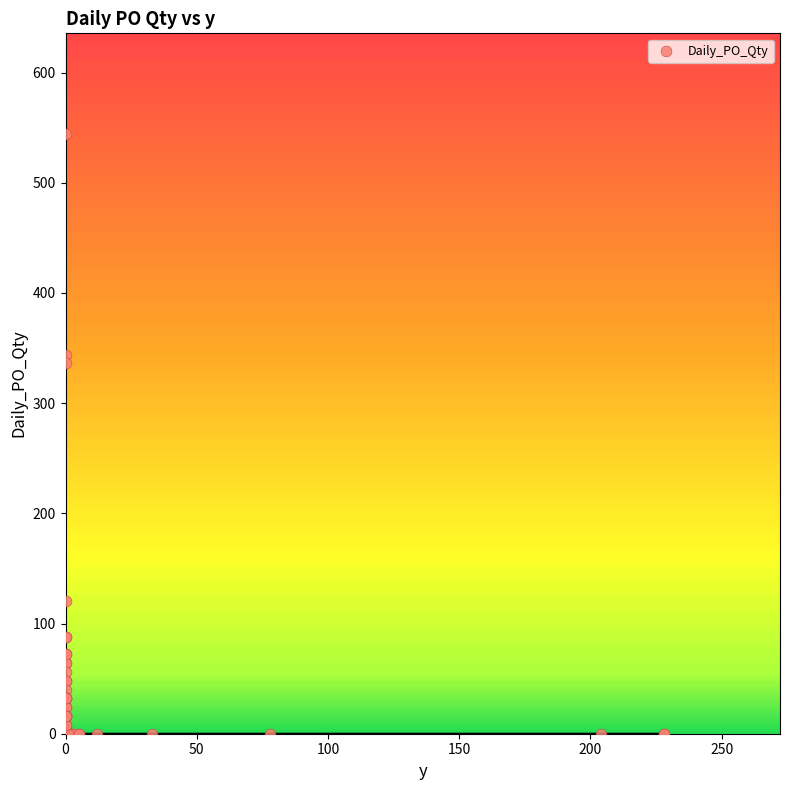

What Y value in the scatter plot is closest to 272?

336